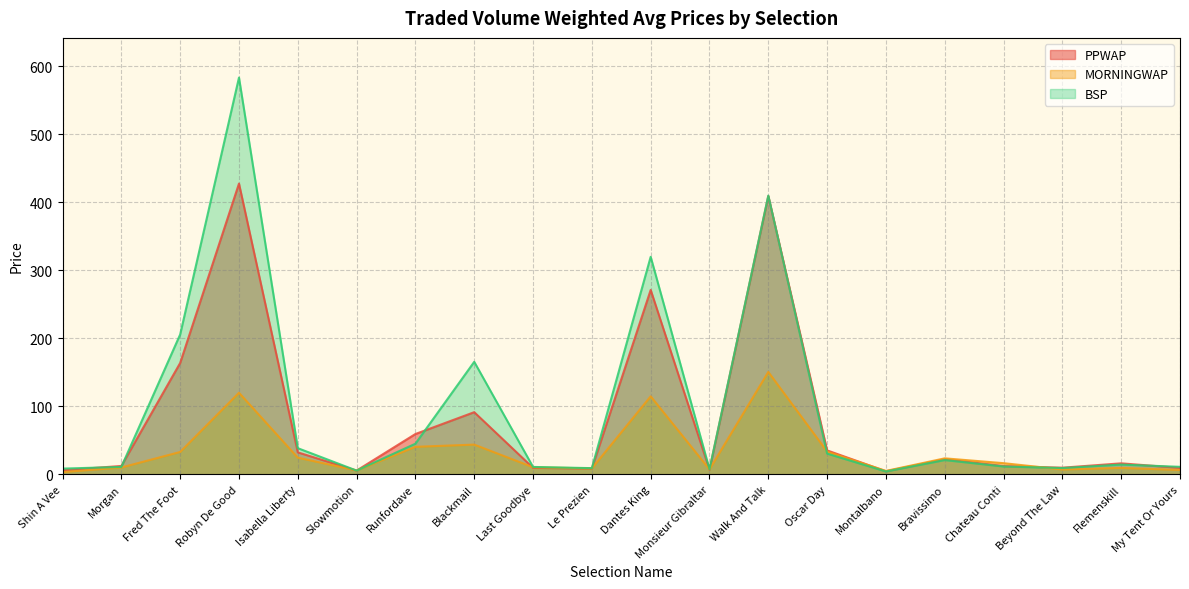

What is the sum of the BSP values at Isabella Liberty and Blackmail?

204.0